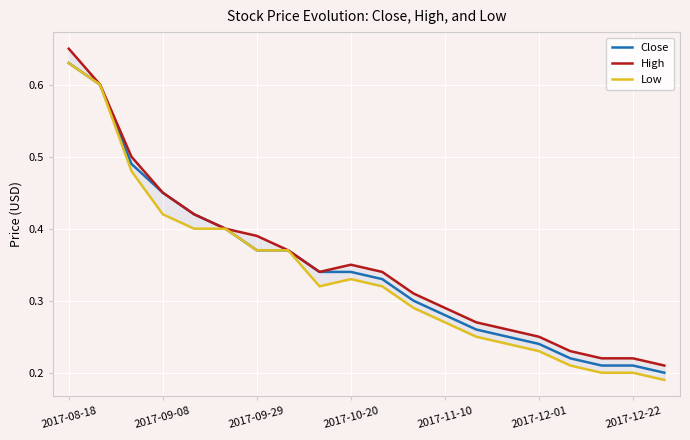

True or false: Close and Low intersect in this chart.

False